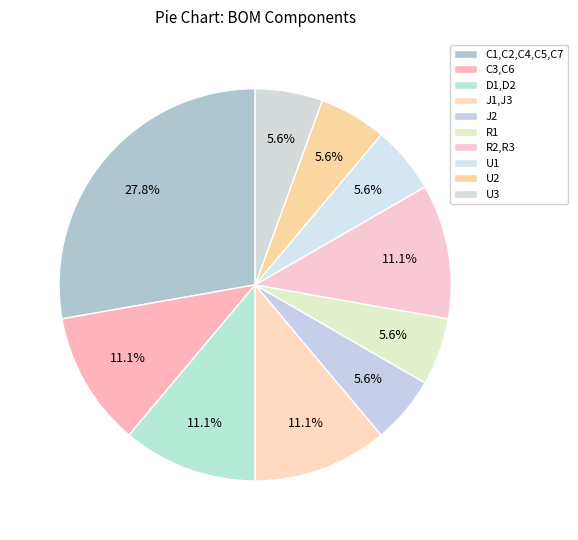

To the nearest percent, what is the average slice percentage?

10%